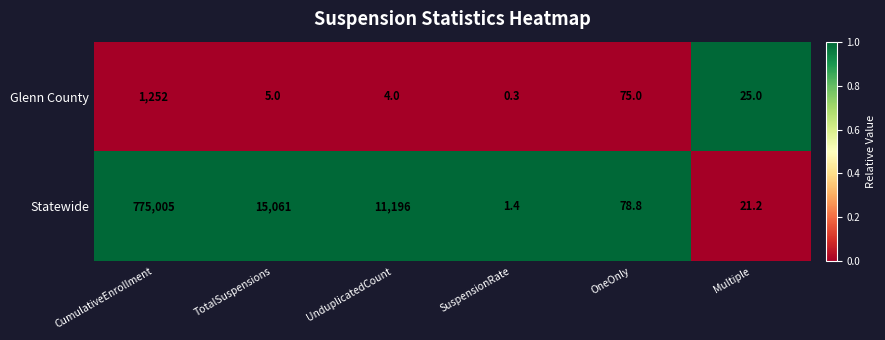

Which series changed the most between UnduplicatedCount and Multiple?

Statewide